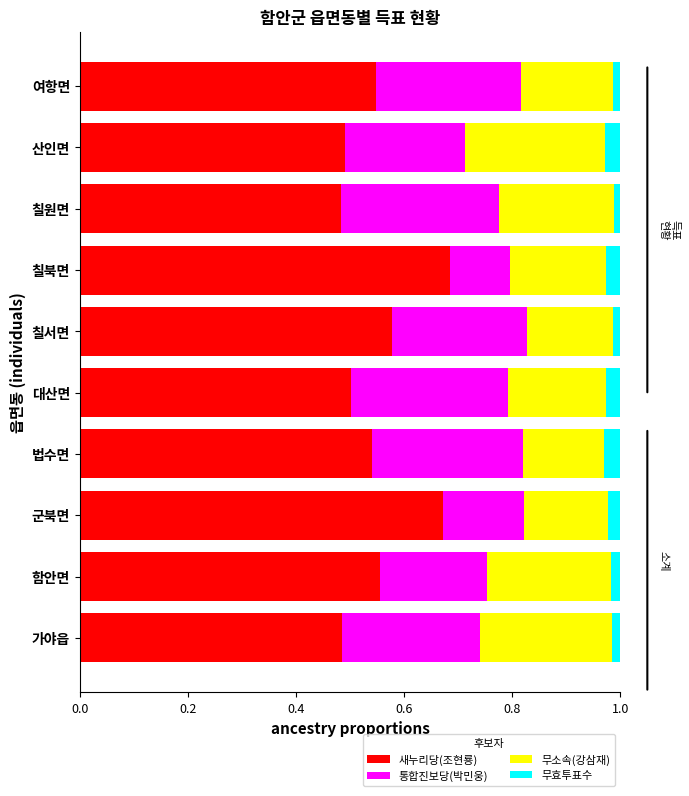

What is the sum of the 새누리당(조현룡) values at 군북면 and 산인면?

1.2